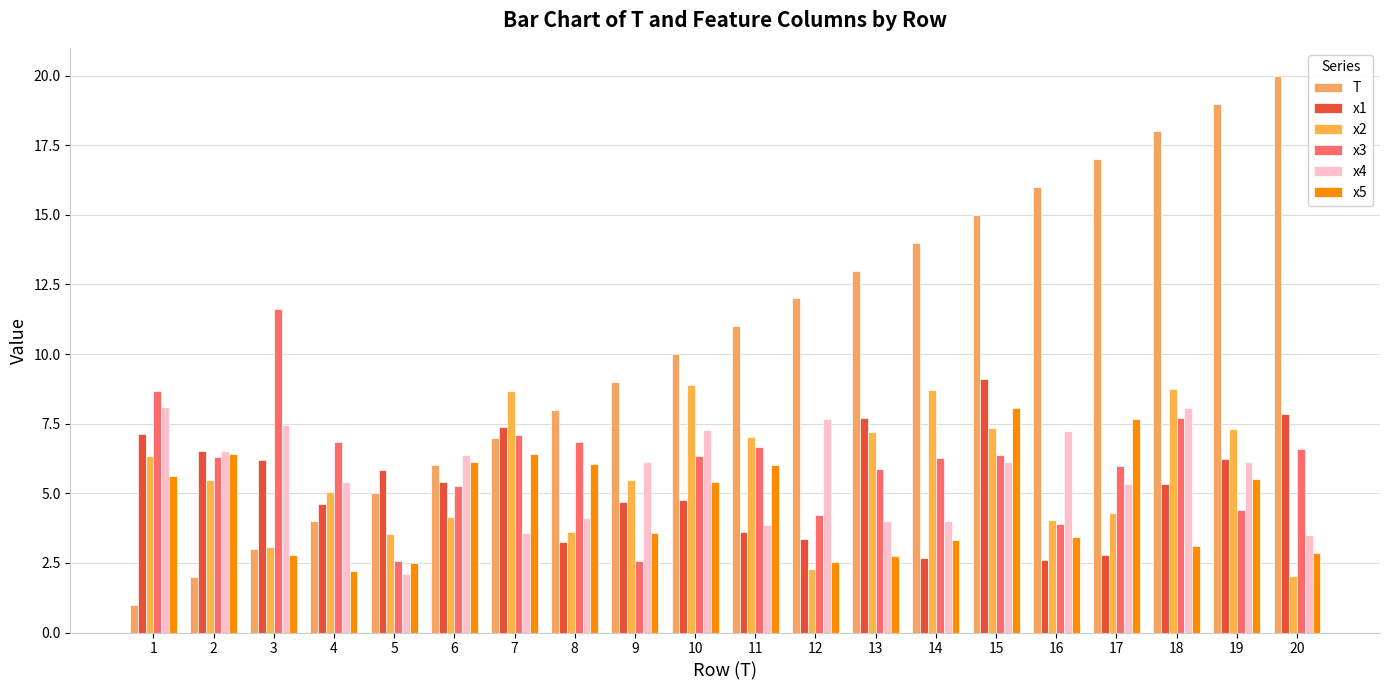

Rank the categories by T value from highest to lowest.

20, 19, 18, 17, 16, 15, 14, 13, 12, 11, 10, 9, 8, 7, 6, 5, 4, 3, 2, 1